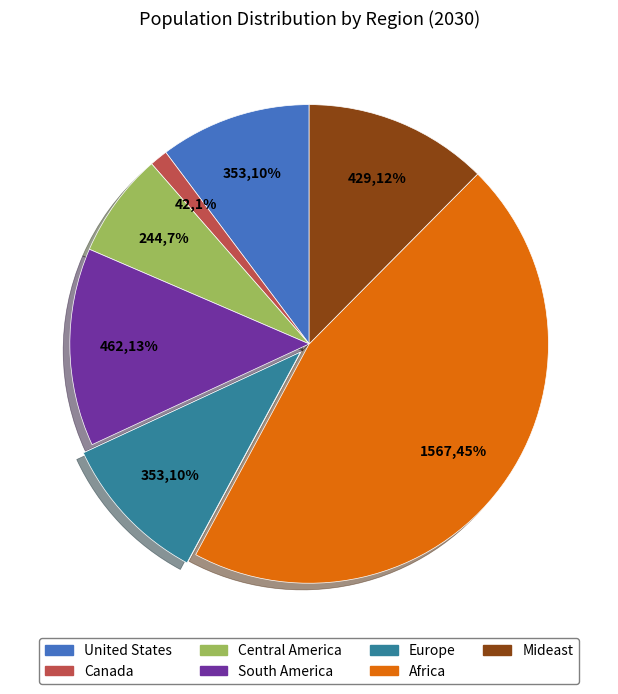

What percentage is the United States slice, to the nearest percent?

10%